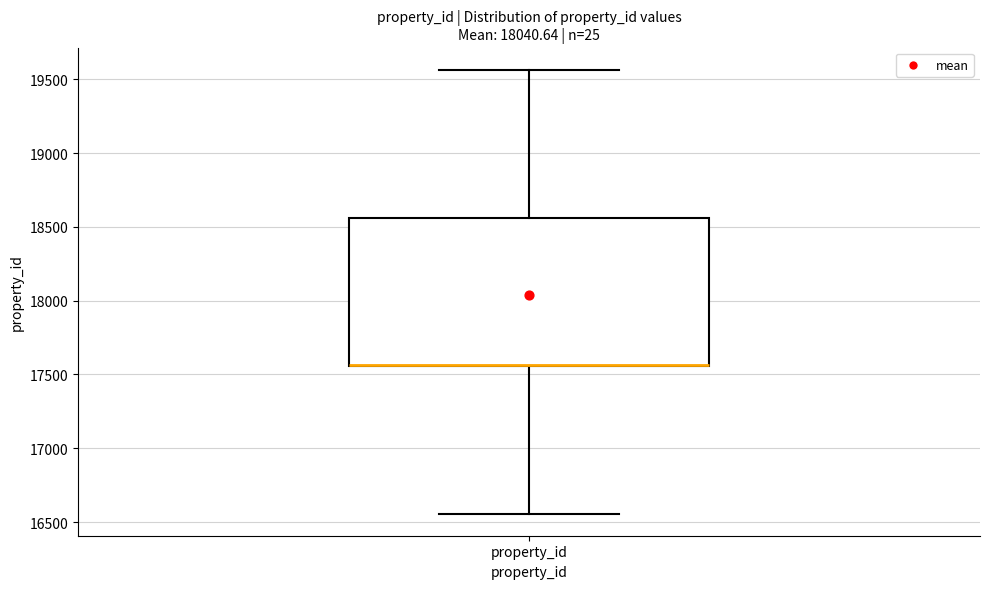

Transcribe this box plot: give where the median line is, the range the box spans, and where the two whiskers end, as read against the y-axis. The values are not printed on the chart, so give them approximately, as read against the axis.

median 17550 (drawn on the box's lower edge), box 17550 to 18550, whiskers 16550 to 19550